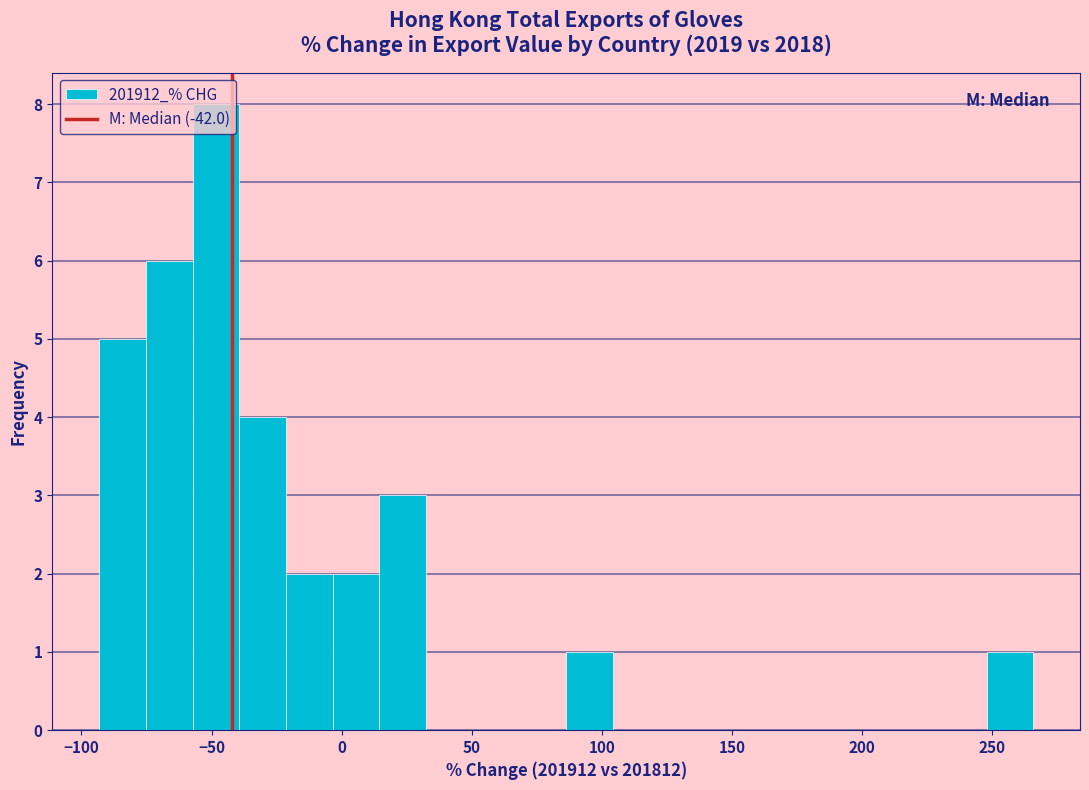

Read against the x-axis, roughly where is the centre of the tallest bar?

-50